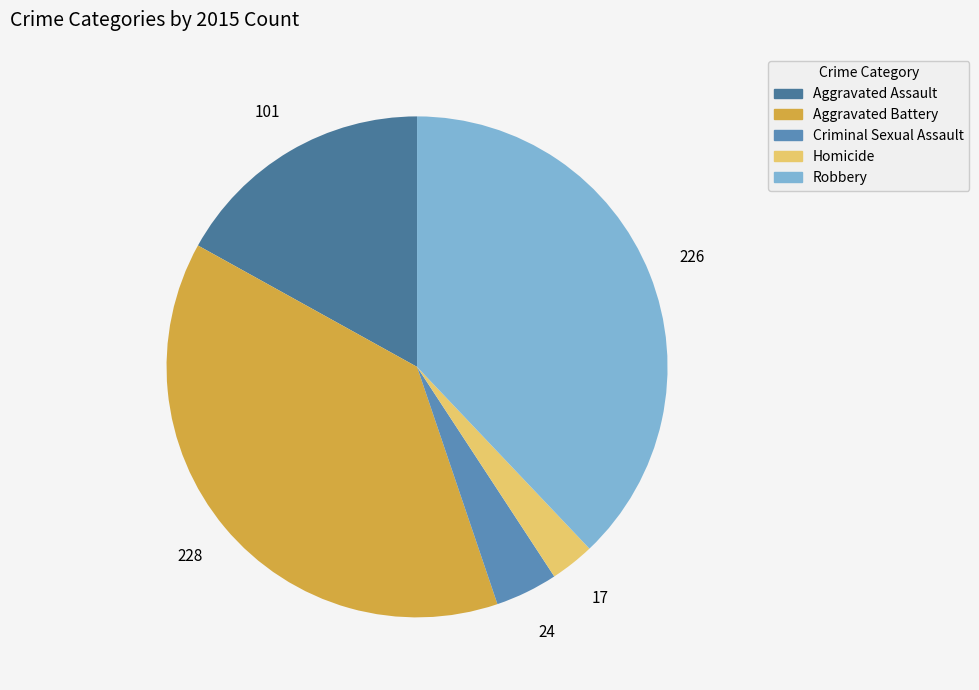

Rank the categories by value from lowest to highest.

Homicide, Criminal Sexual Assault, Aggravated Assault, Robbery, Aggravated Battery